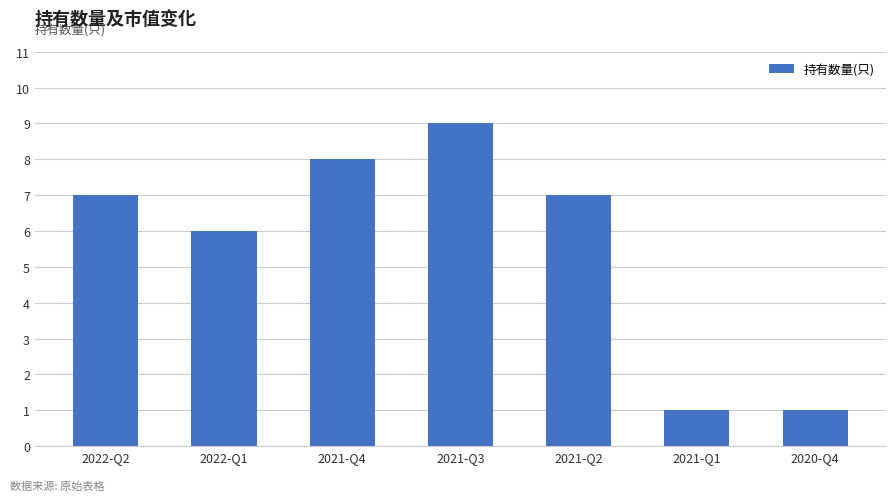

Does the chart contain any negative values?

No